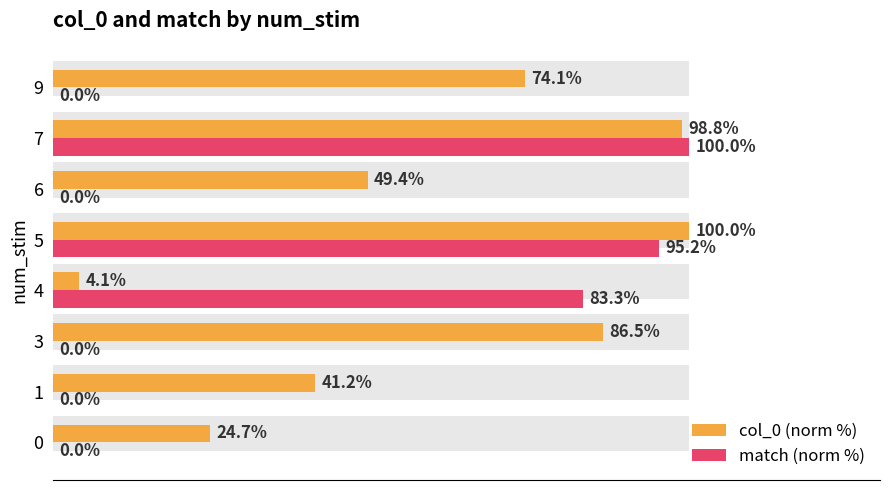

Rank the series by their average value, from lowest to highest.

match (norm %), col_0 (norm %)